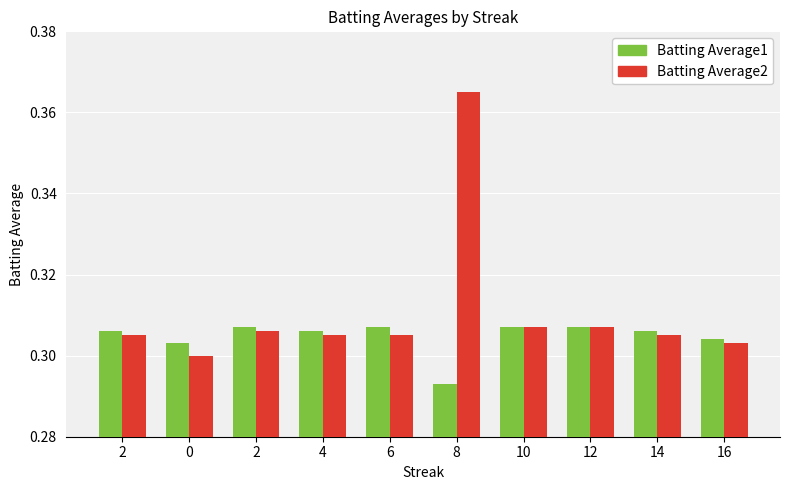

Does the chart contain stacked bars?

No